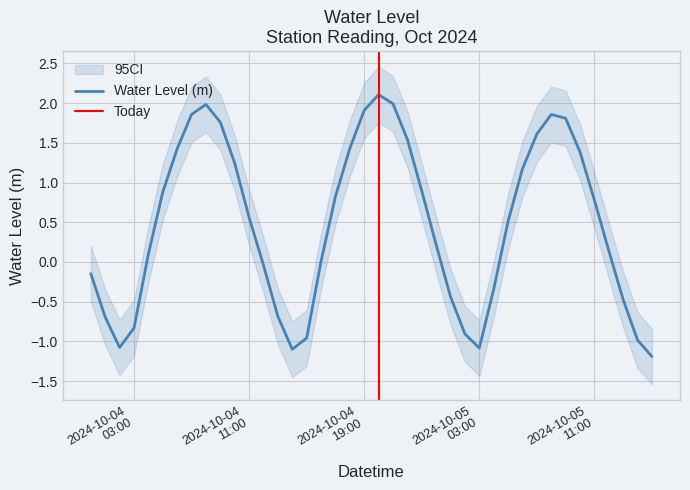

How many values are below 0?

15